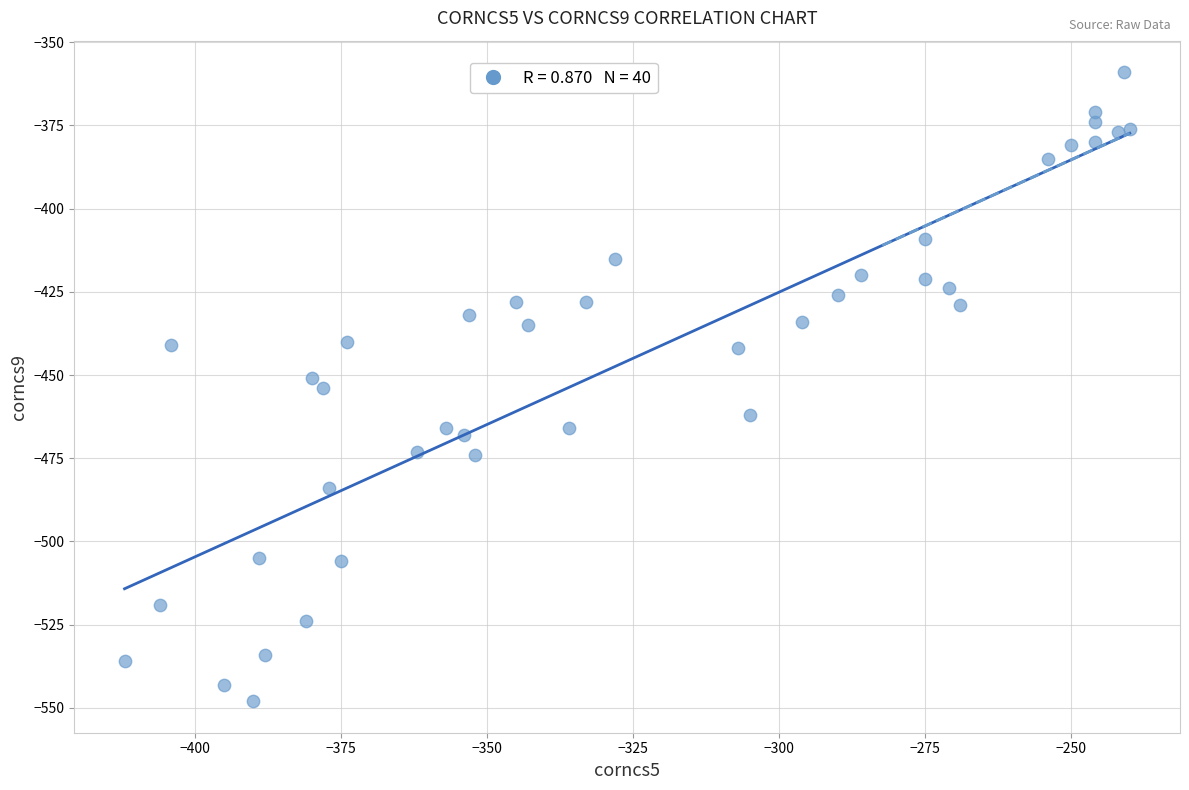

What is the range of Y values (max minus min)?

189